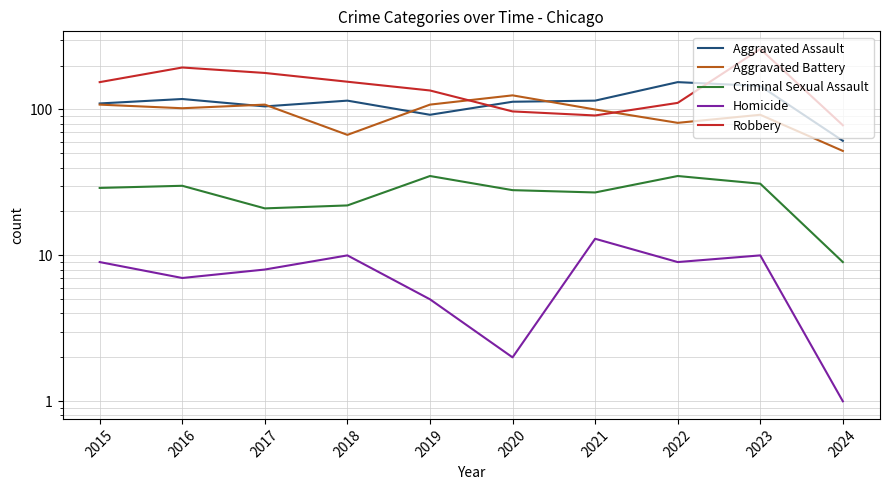

At which category is the sum across all series the highest?

2023